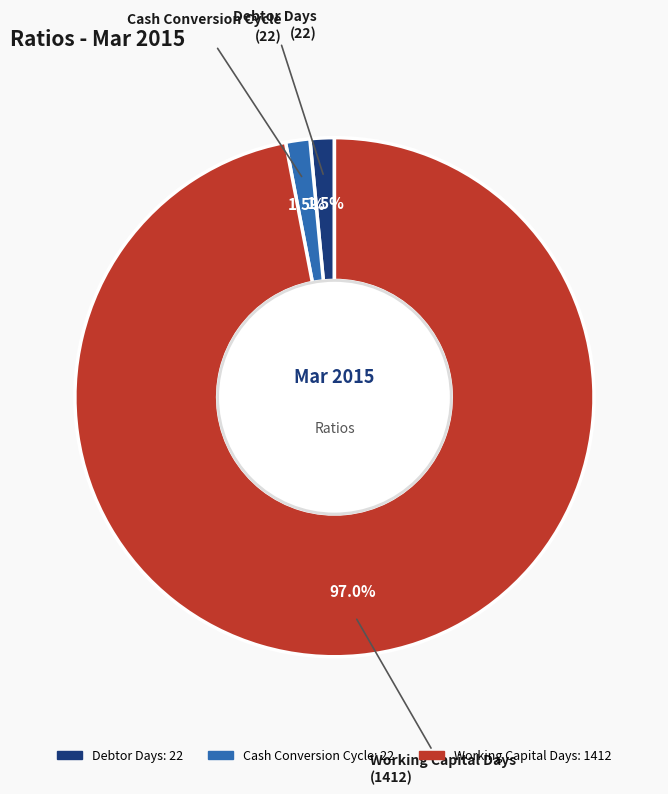

To the nearest percent, what is the combined percentage of Debtor Days and Cash Conversion Cycle?

3%